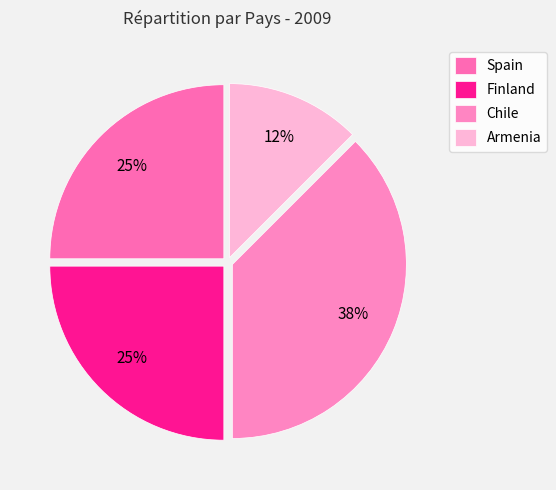

Count the number of slices in the pie.

4